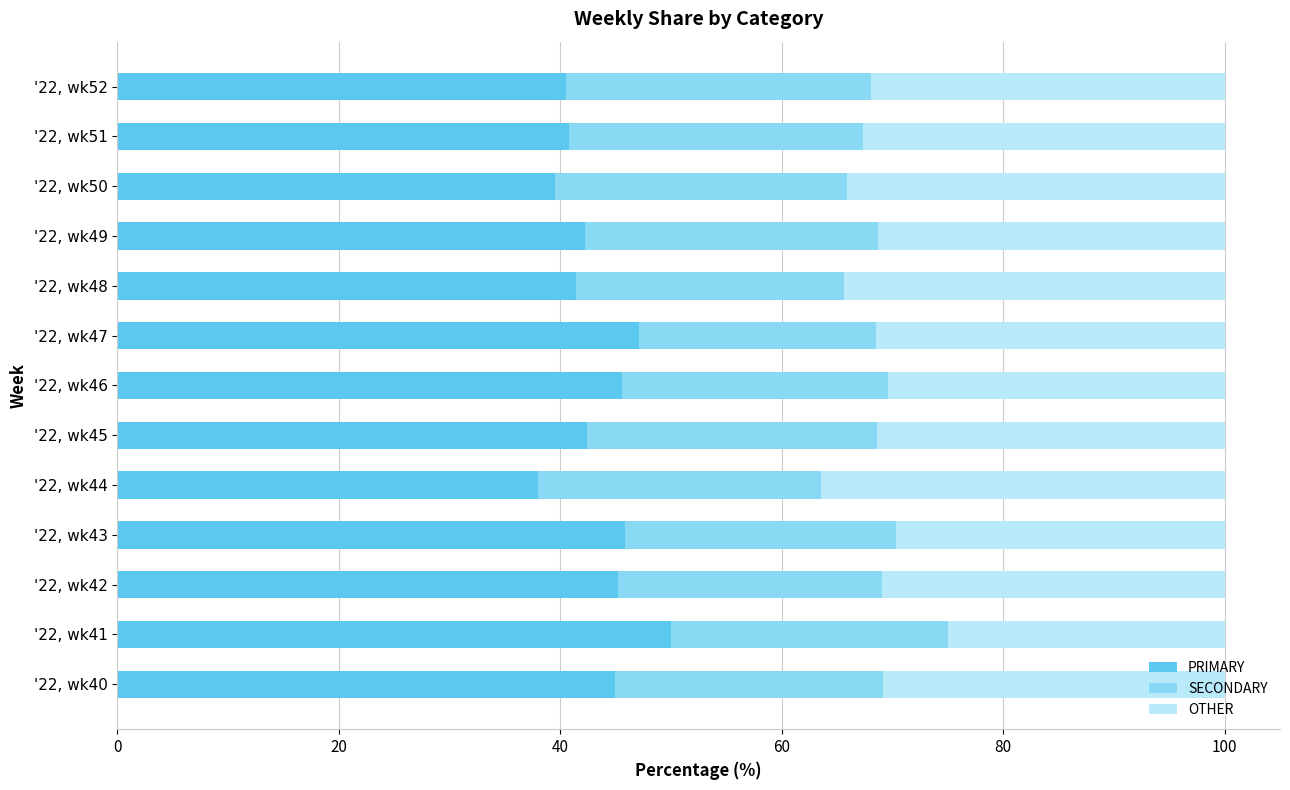

The value of PRIMARY at '22, wk47 is 13.5. True or false?

False